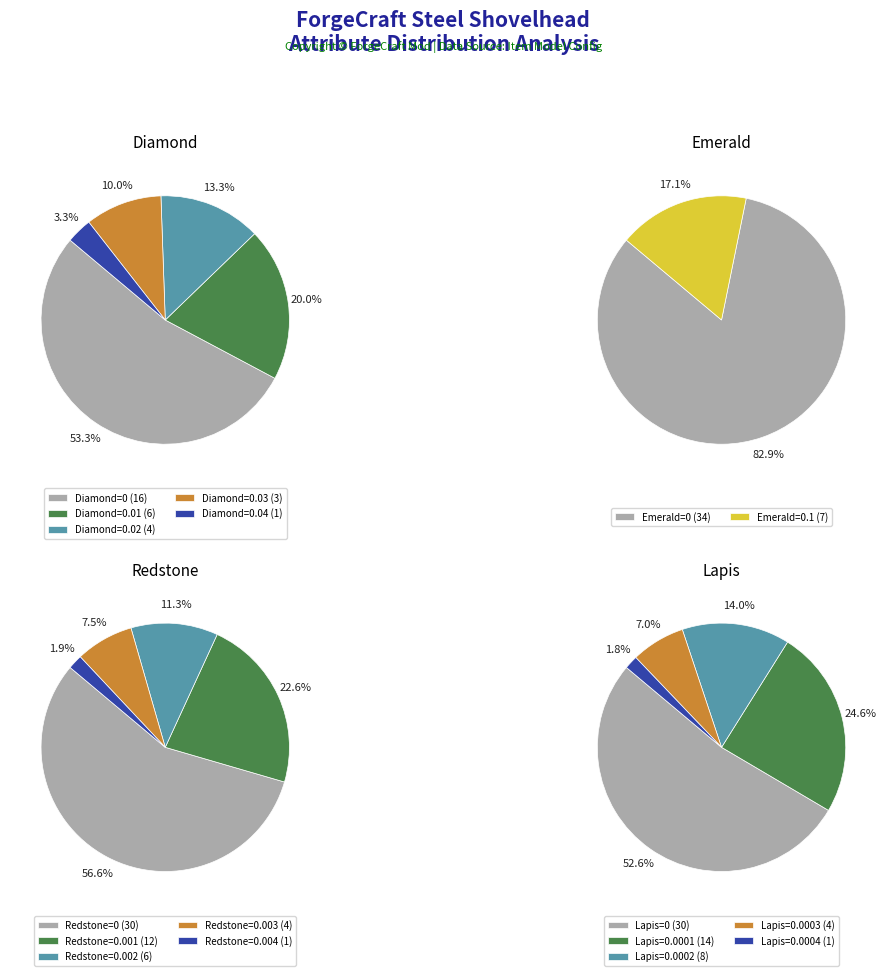

Do 29 and 21 together represent more than half of the pie?

No